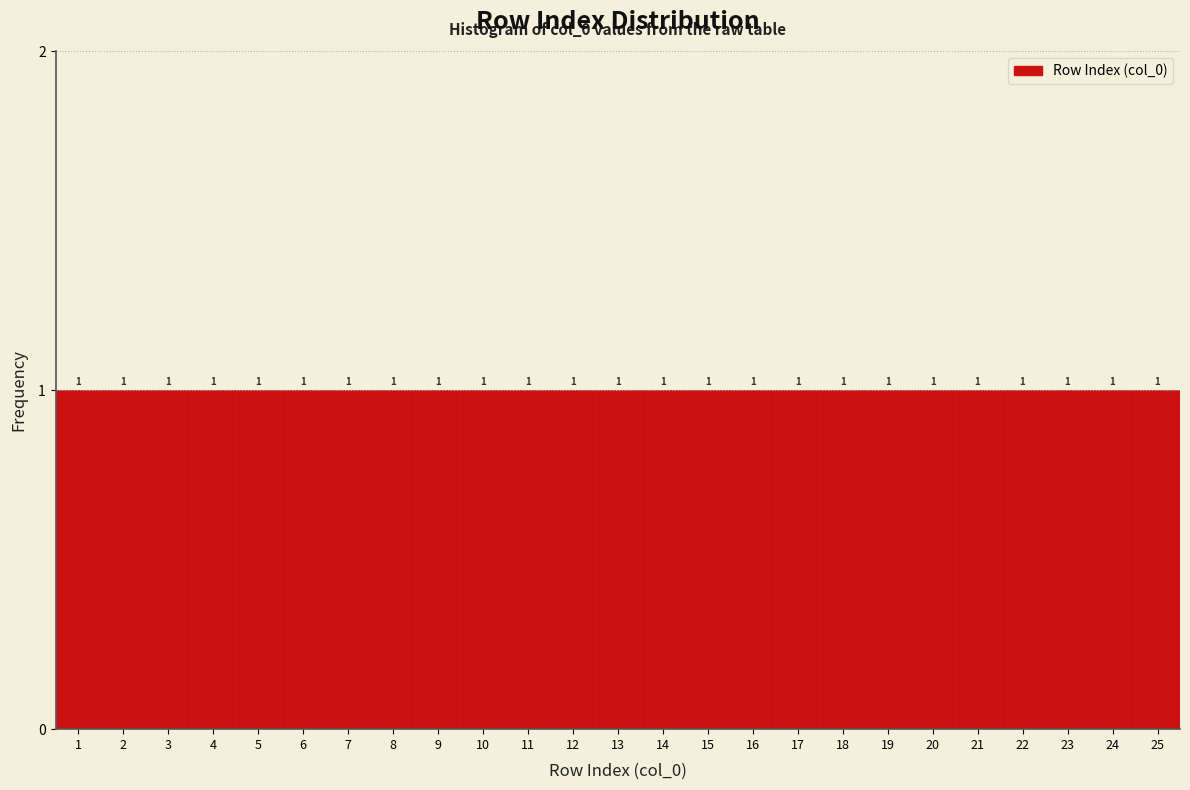

Reading left to right, list every bar in this chart as the range it spans on the x-axis followed by its height.

0.5 to 1.5: 1
1.5 to 2.5: 1
2.5 to 3.5: 1
3.5 to 4.5: 1
4.5 to 5.5: 1
5.5 to 6.5: 1
6.5 to 7.5: 1
7.5 to 8.5: 1
8.5 to 9.5: 1
9.5 to 10.5: 1
10.5 to 11.5: 1
11.5 to 12.5: 1
12.5 to 13.5: 1
13.5 to 14.5: 1
14.5 to 15.5: 1
15.5 to 16.5: 1
16.5 to 17.5: 1
17.5 to 18.5: 1
18.5 to 19.5: 1
19.5 to 20.5: 1
20.5 to 21.5: 1
21.5 to 22.5: 1
22.5 to 23.5: 1
23.5 to 24.5: 1
24.5 to 25.5: 1